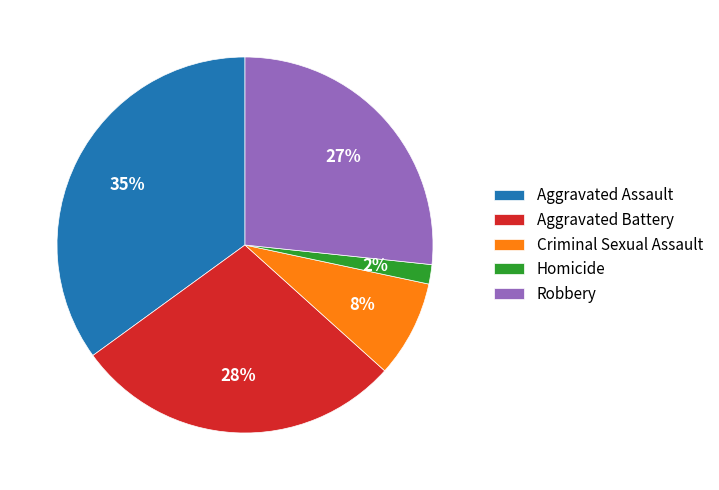

Which slice is the smallest?

Homicide